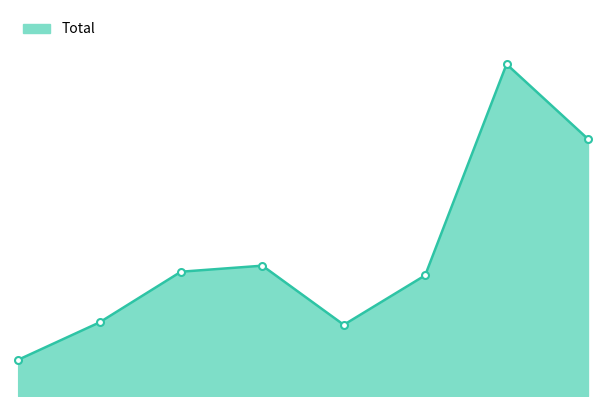

Reading left to right, list all the values displayed in this chart.

0=30	1=61	2=103	3=108	4=59	5=100	6=275	7=213